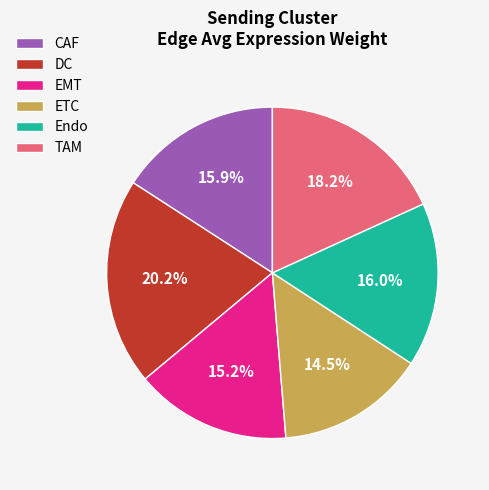

Does any single category account for the majority?

No